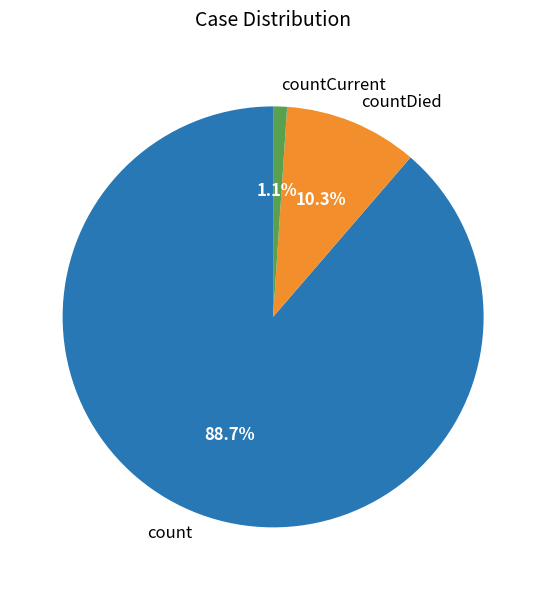

Does count account for over 50% of the chart?

Yes